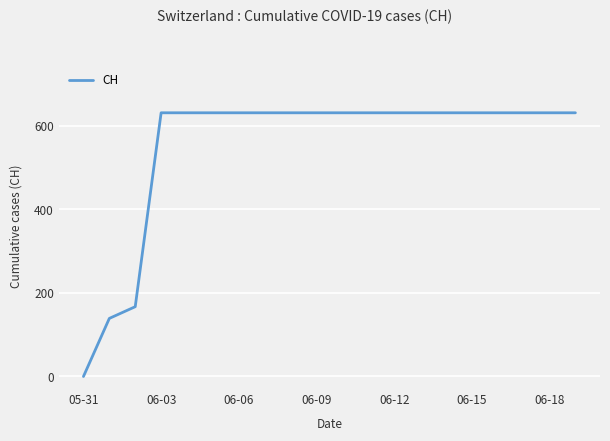

What is the average value?

552